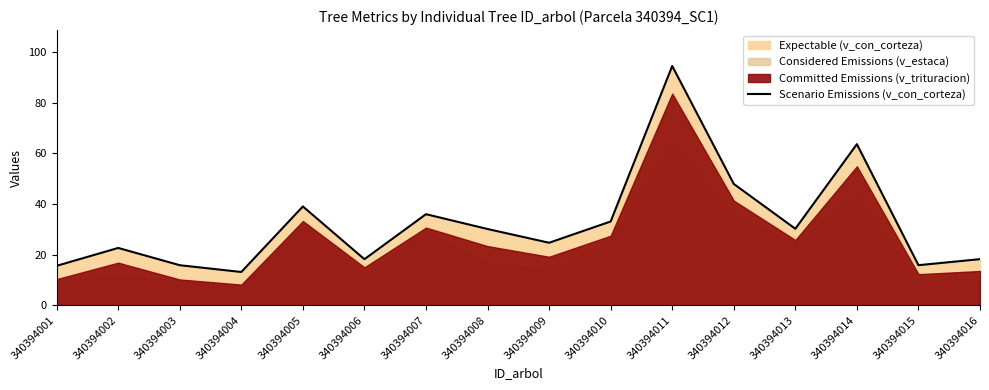

The chart shows a value of 30.1 at 340394008. True or false?

True